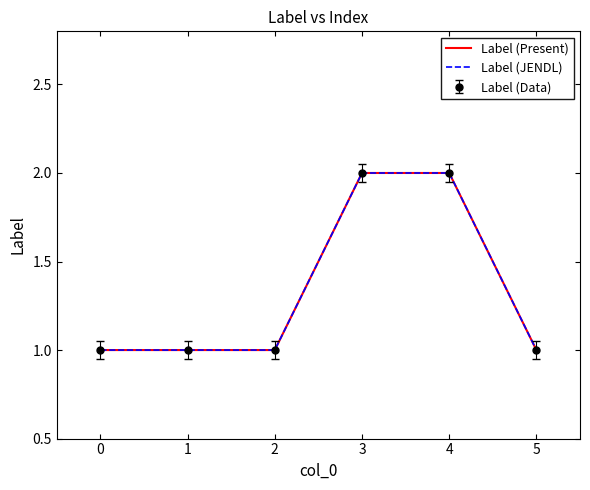

True or false: Label (Present) has more than 2 points higher than both neighbors.

False